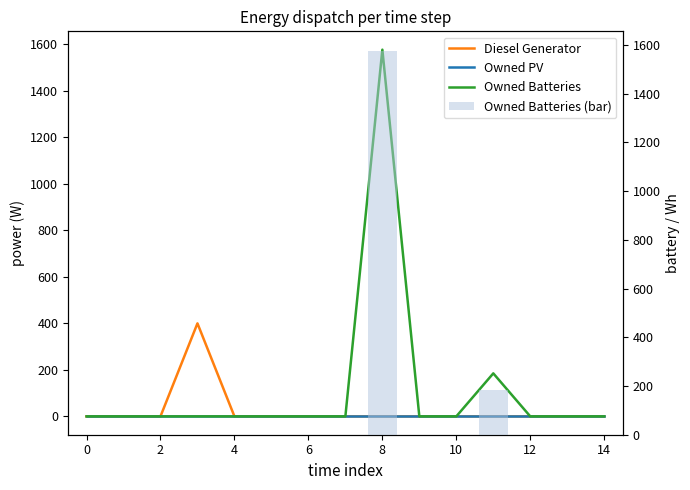

The Owned Batteries series shows 0 at 13. True or false?

True